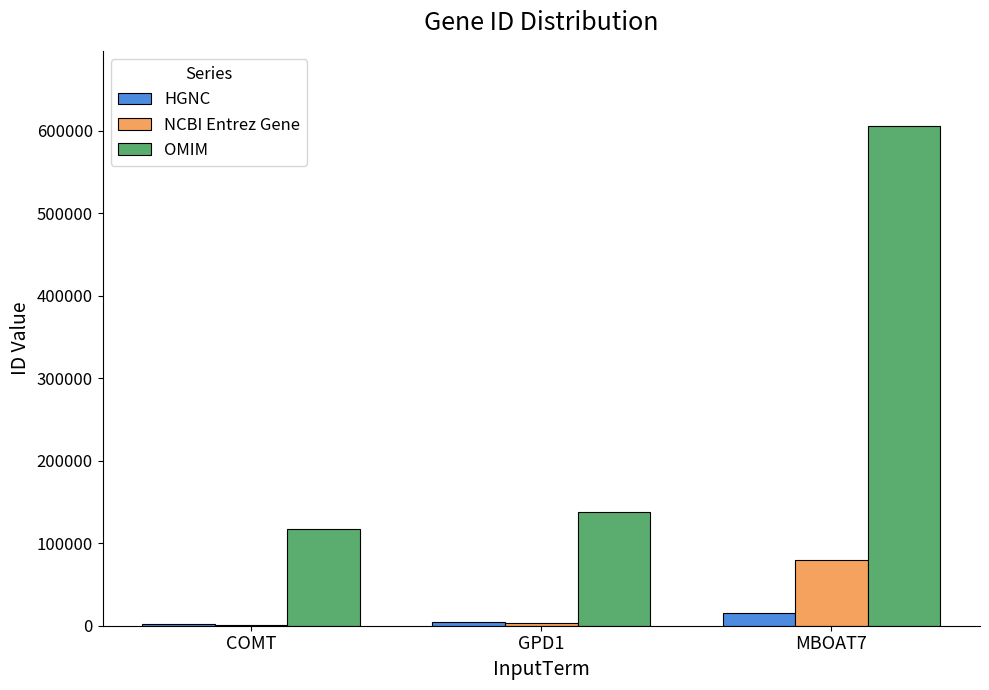

Between GPD1 and MBOAT7, which series saw the biggest shift?

OMIM